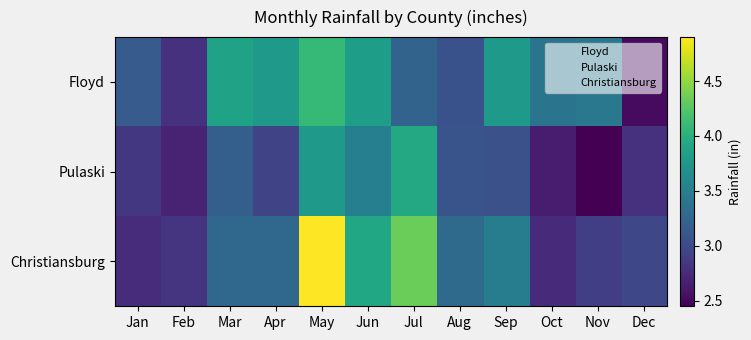

Which series changed the most between Feb and Jul?

Christiansburg